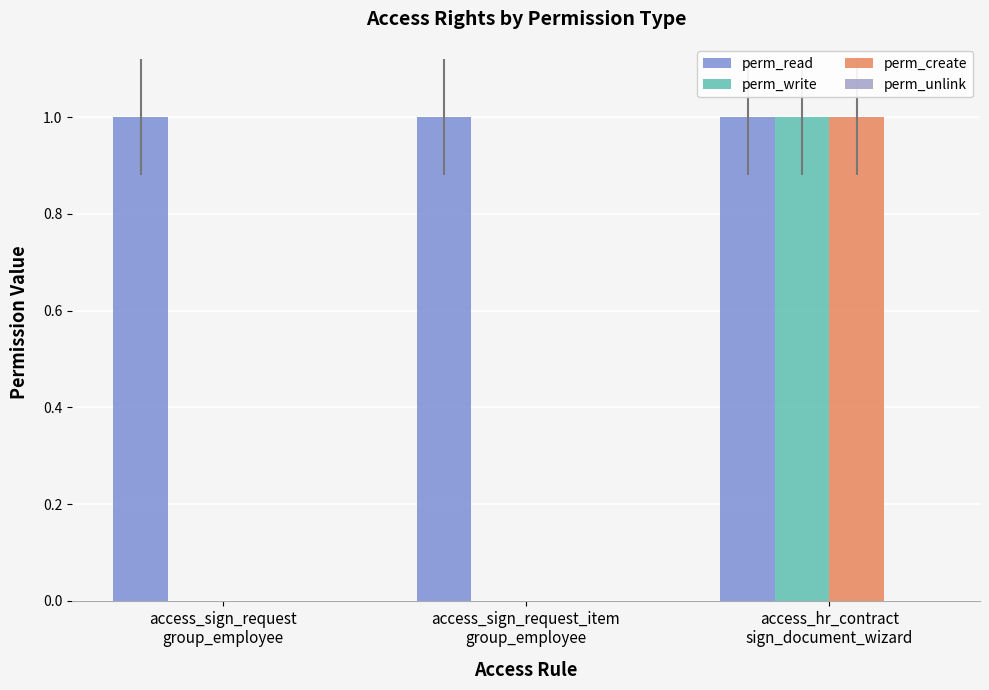

The value of perm_create at access_sign_request
group_employee is 0. True or false?

True